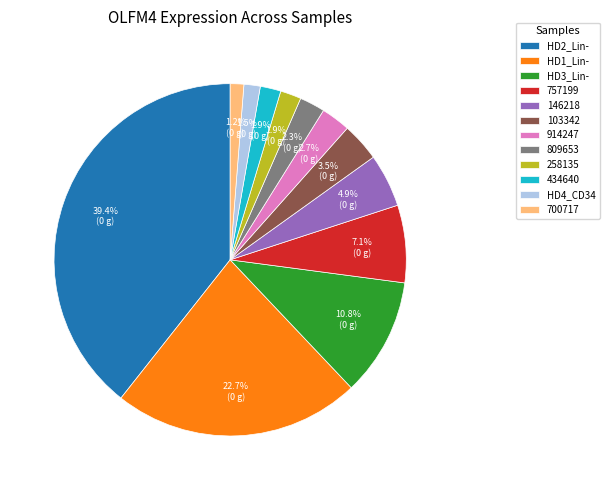

Between 700717 and 914247, which is larger?

914247